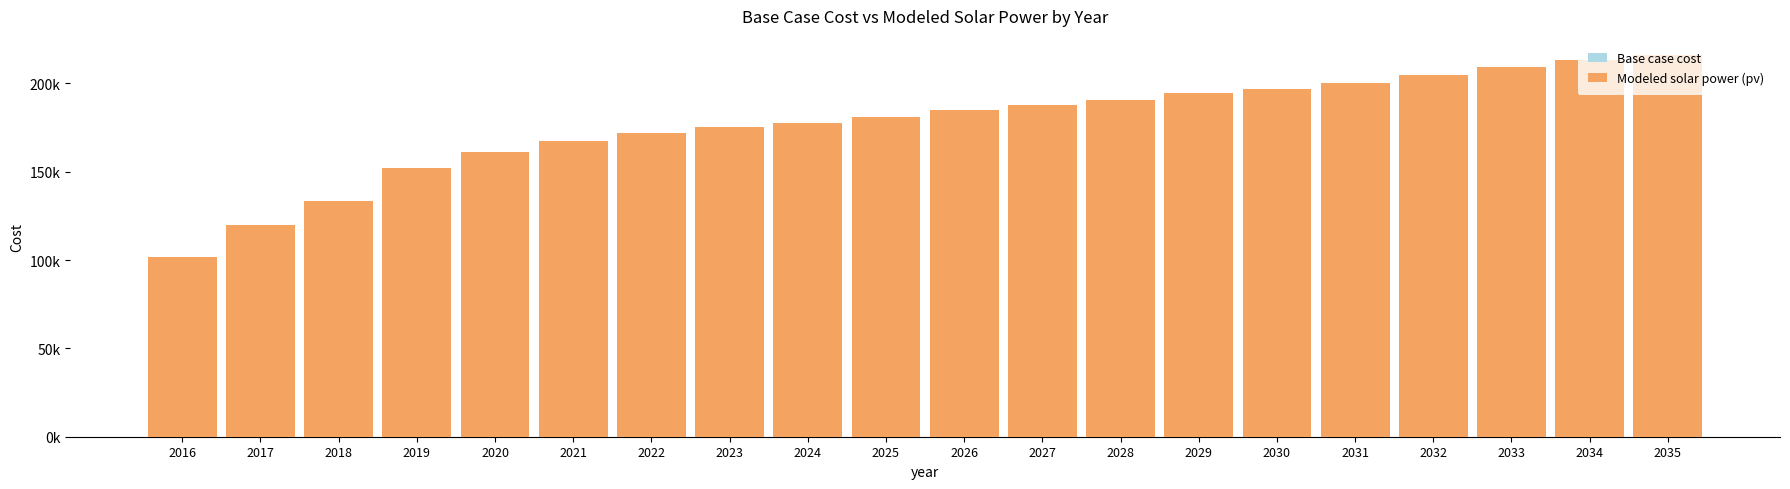

Which series changed the most between 2032 and 2035?

Base case cost